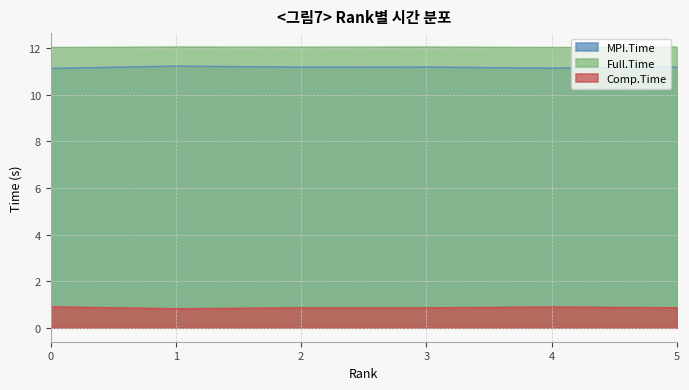

Between 5 and 3, which is larger?

3